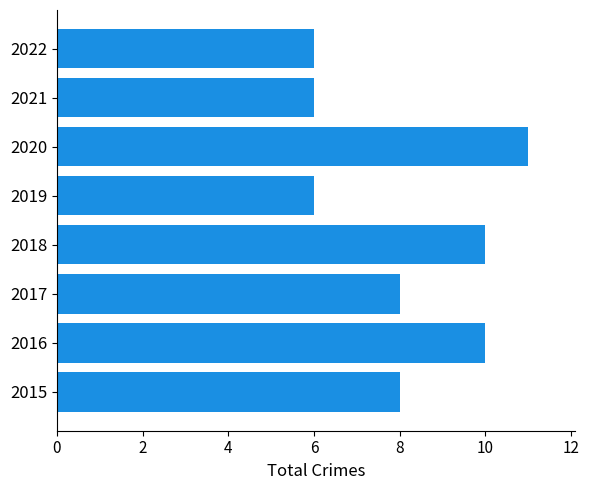

The chart shows a value of 16 at 2016. True or false?

False